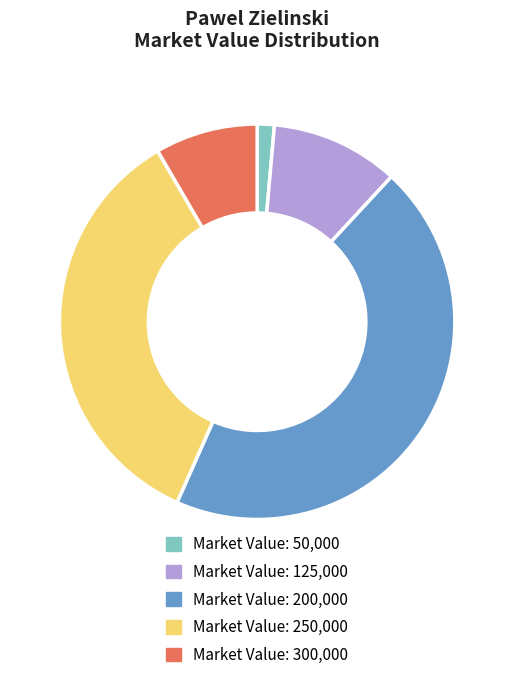

Combined, do Market Value: 250,000 and Market Value: 300,000 account for over 50%?

No